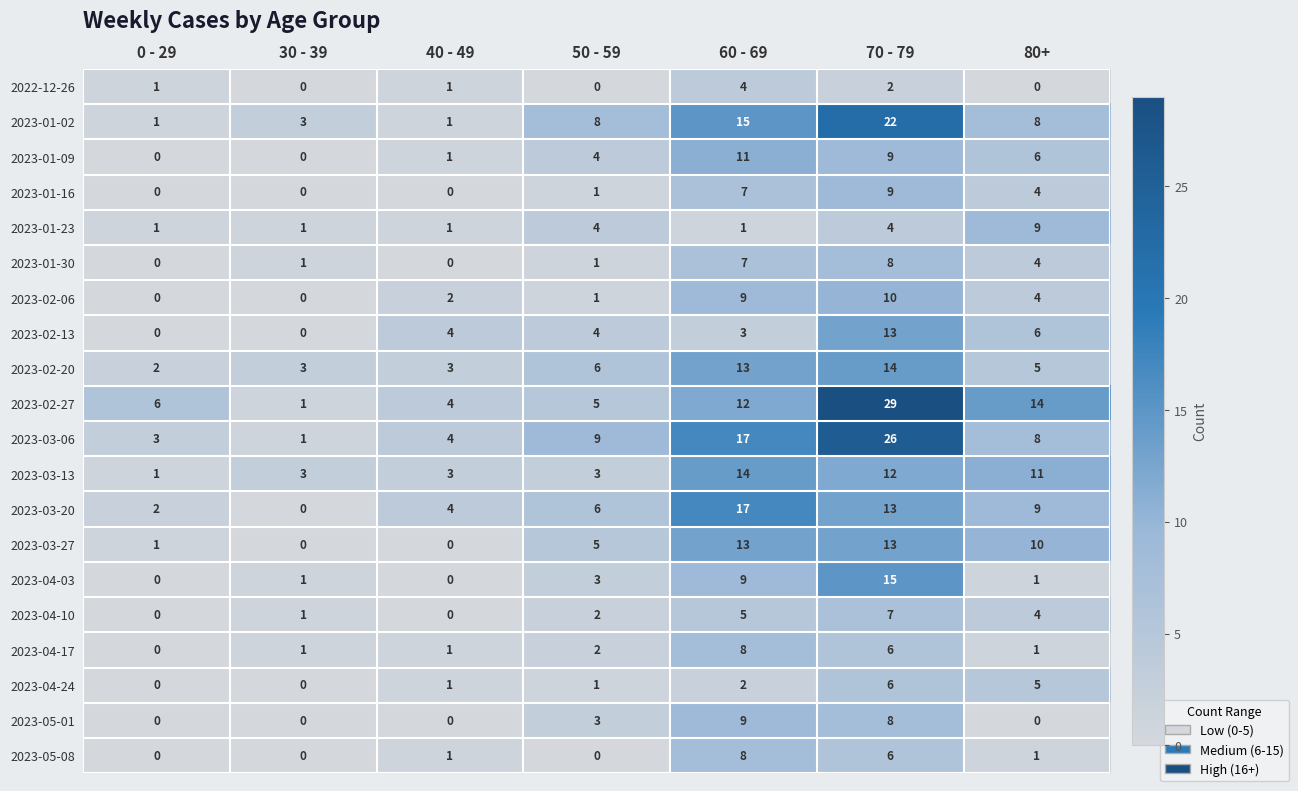

What is the average value of the 2023-02-13 series?

4